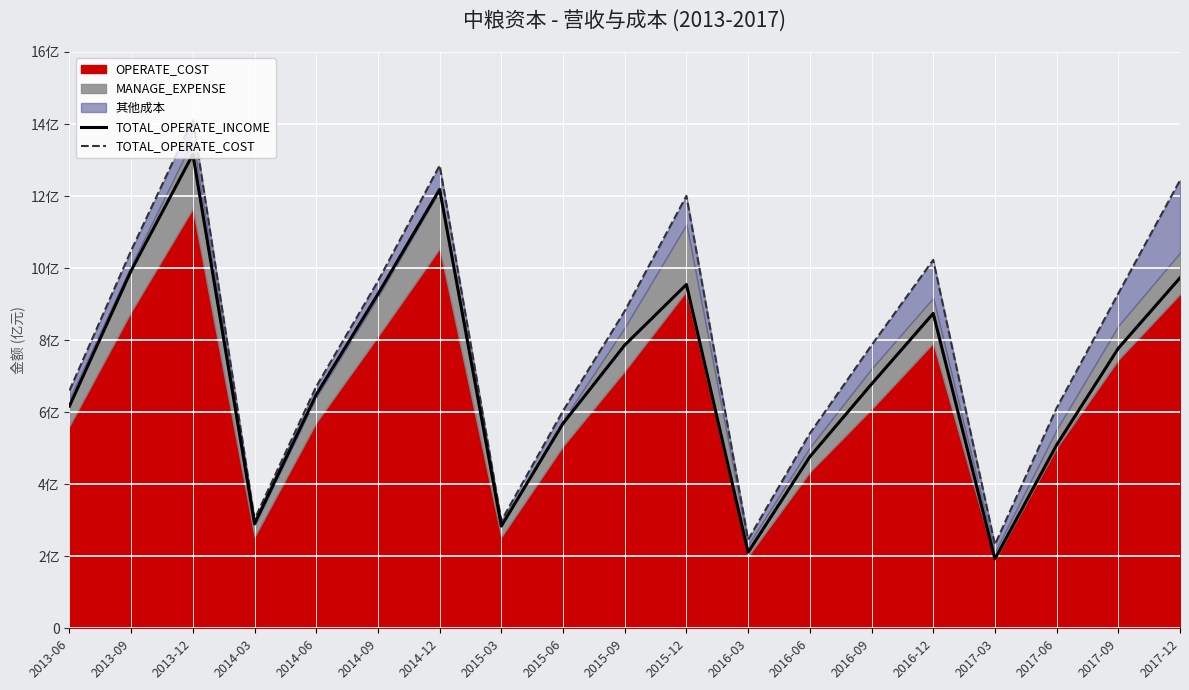

Where is the first local minimum for TOTAL_OPERATE_INCOME?

2014-03